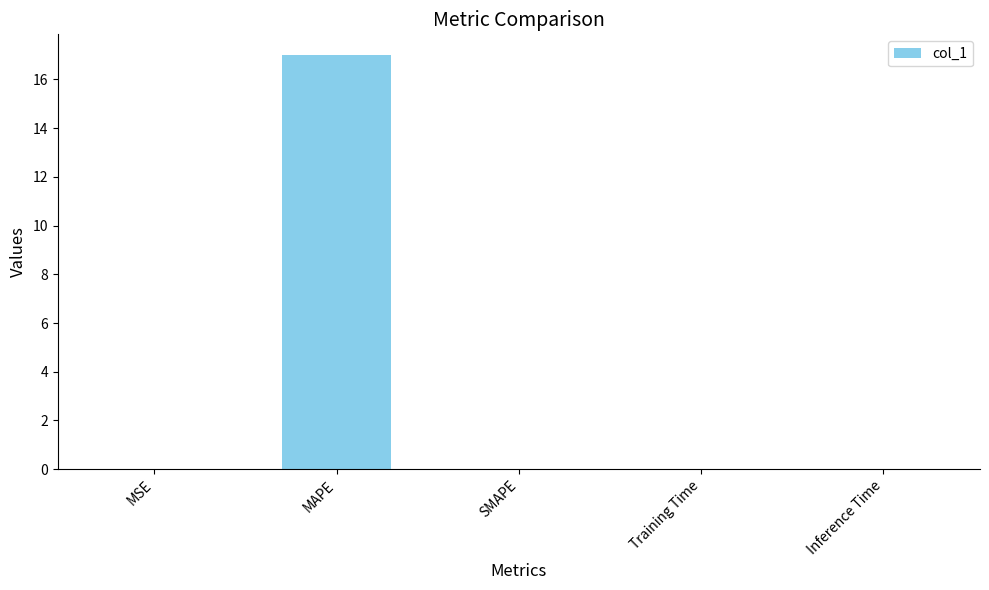

The chart shows a value of 7.9 at SMAPE. True or false?

False